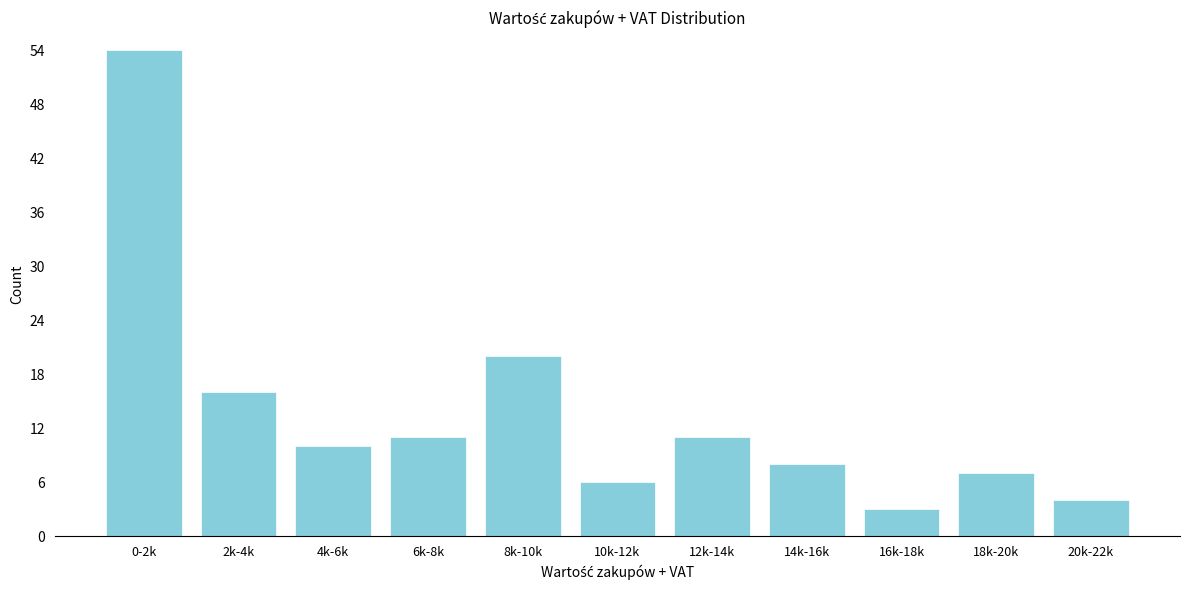

Reading left to right, what are all the values shown in this chart?

54	16	10	11	20	6	11	8	3	7	4